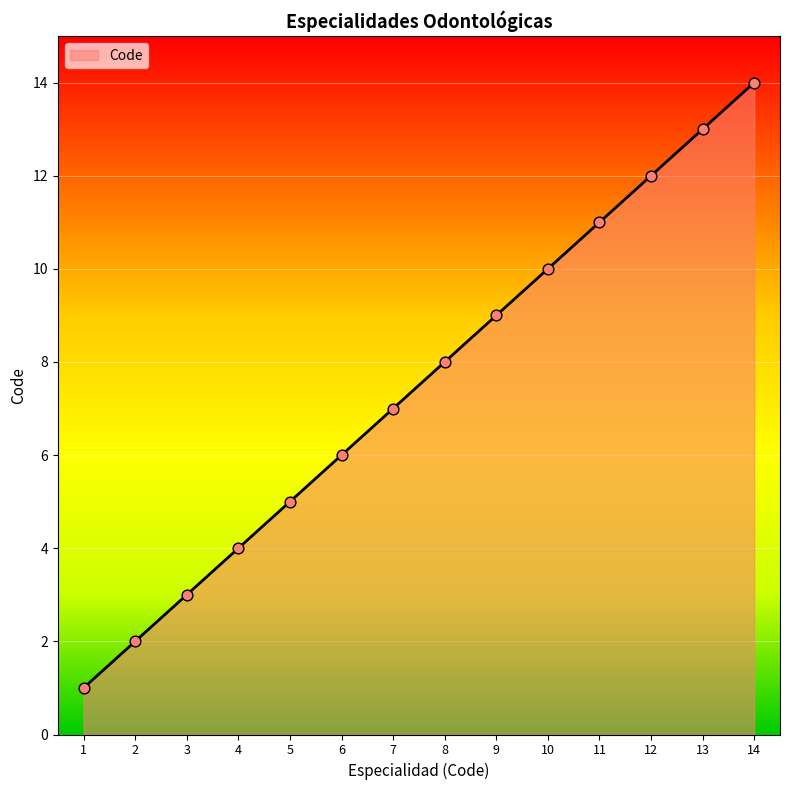

What is the ratio of the value at 14 to the value at 9?

1.6